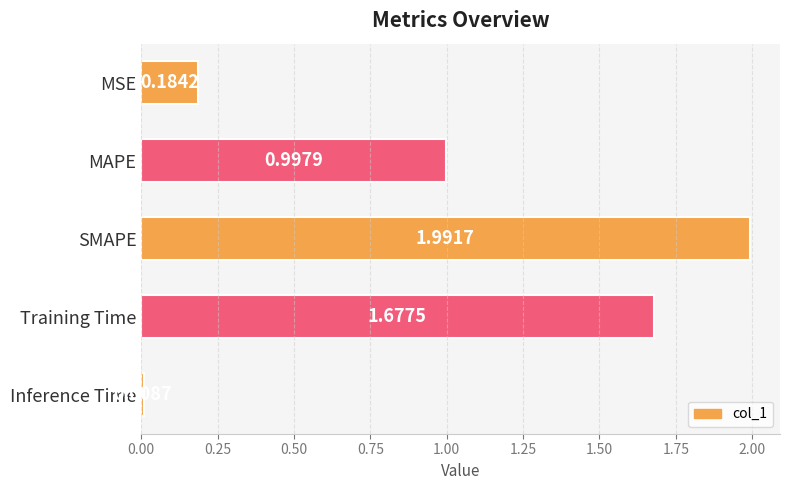

What is the change in value from Training Time to Inference Time?

-1.7